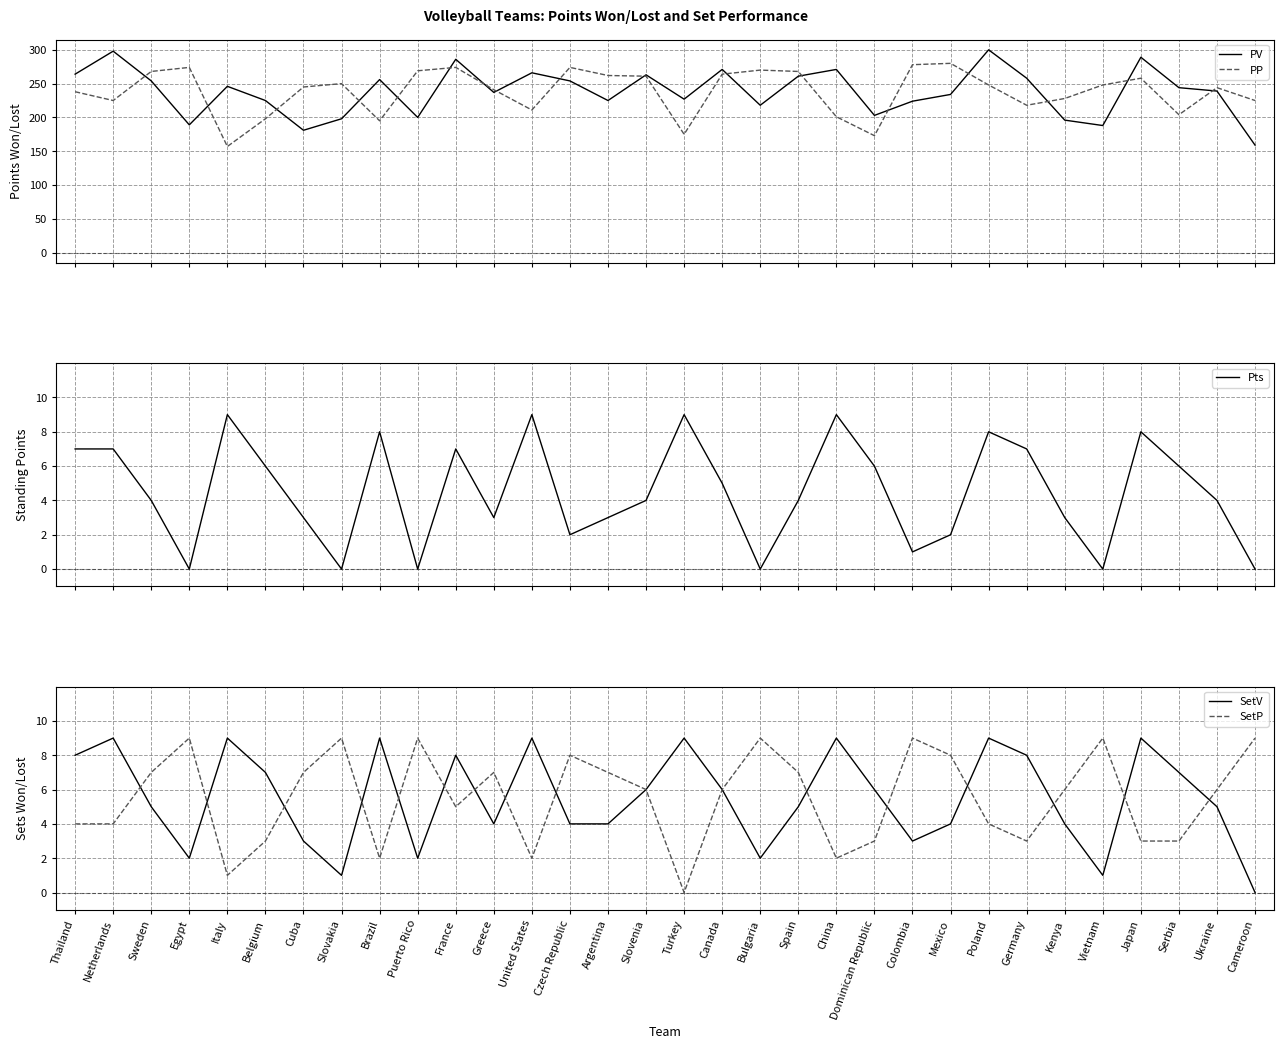

What is the maximum value shown in the chart?

300